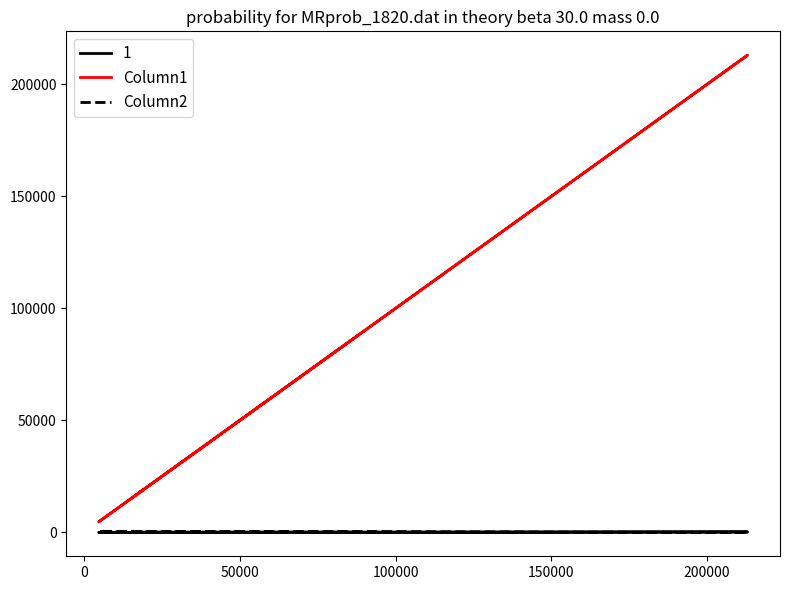

What is the lowest value of the Column2 series?

2